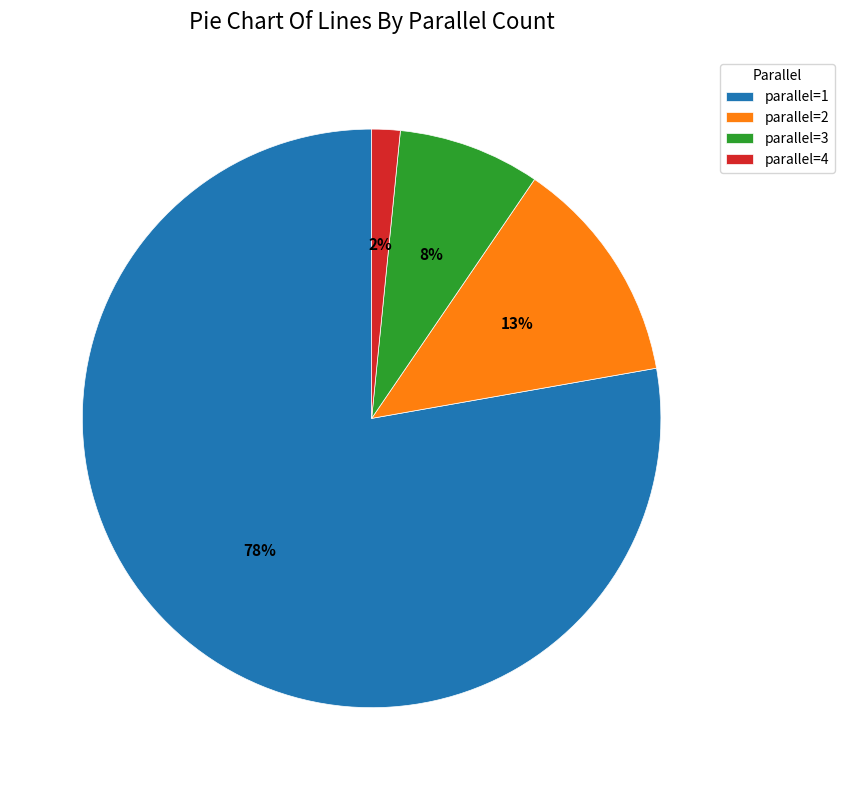

Combined, do parallel=2 and parallel=1 account for over 50%?

Yes